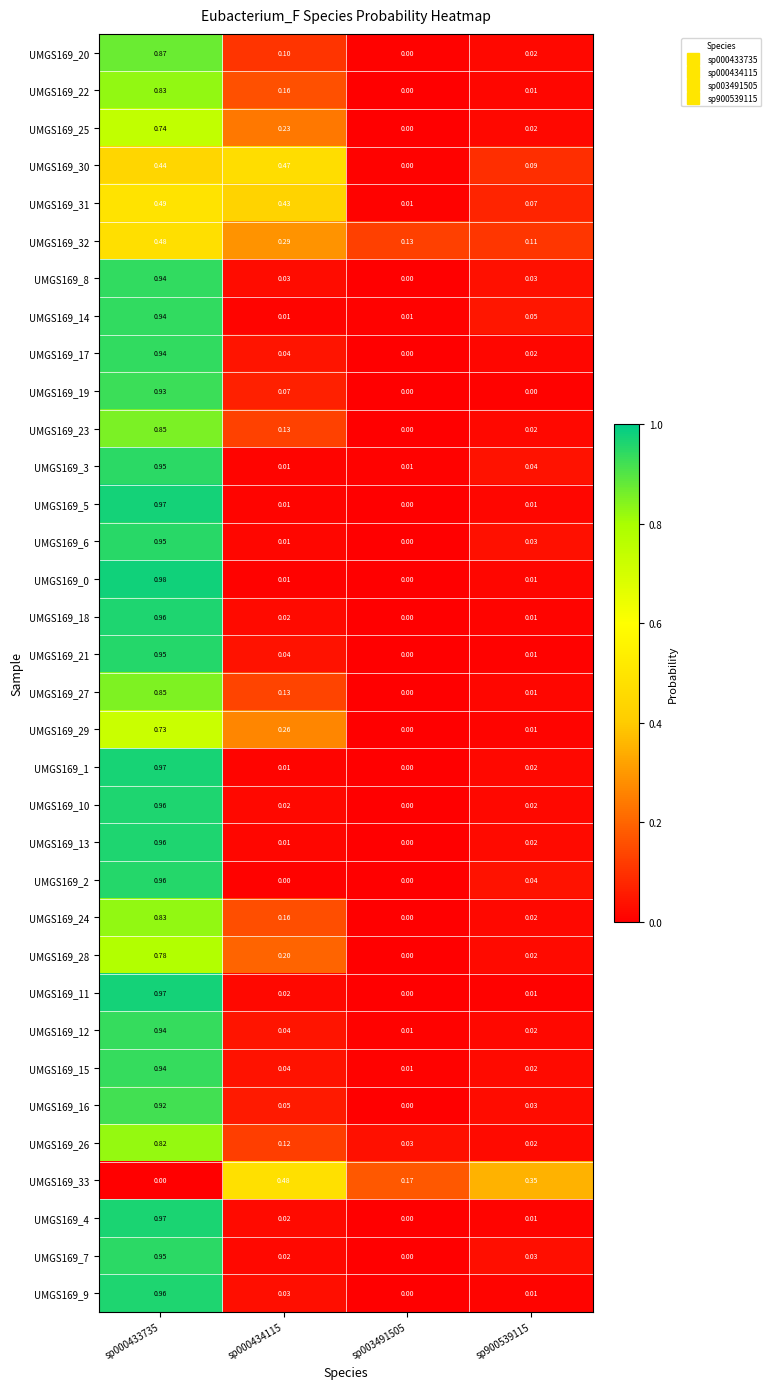

Is the value of UMGS169_7 at sp003491505 greater than the value of UMGS169_20 at sp900539115?

No